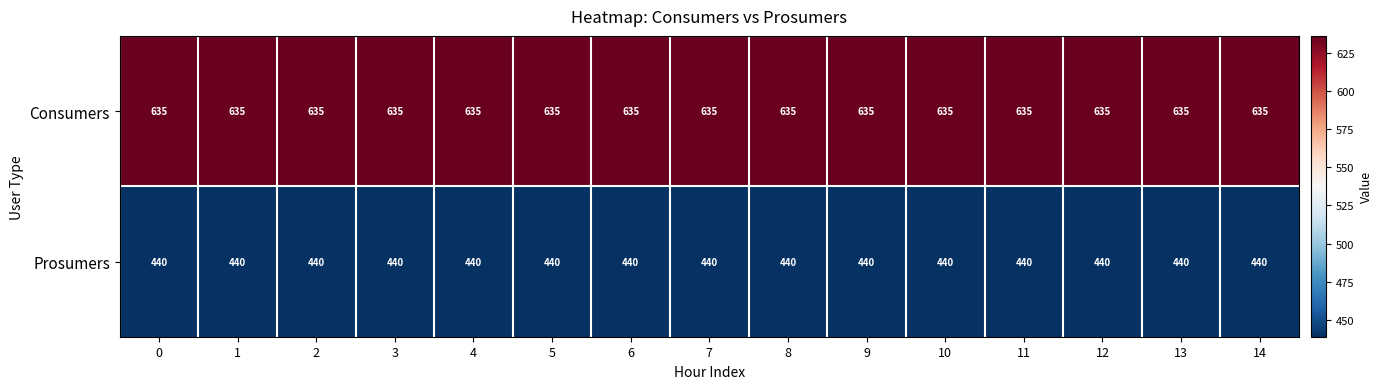

Rank the series by their maximum value, from highest to lowest.

Consumers, Prosumers